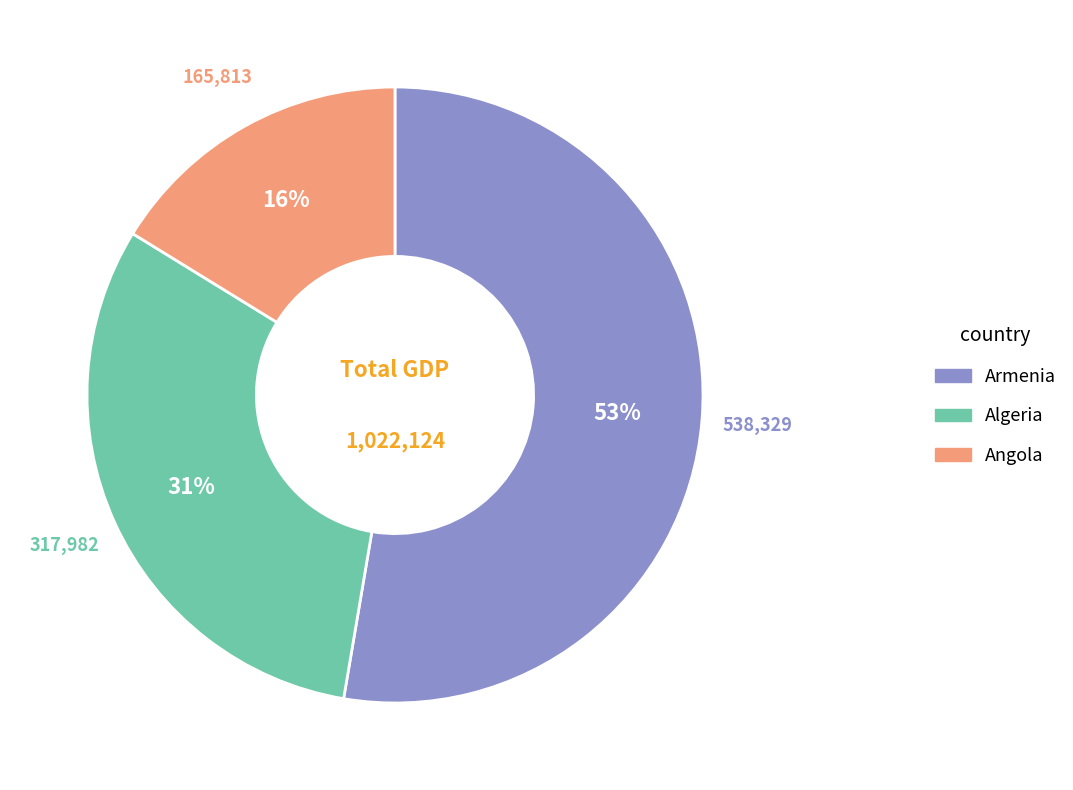

Is there any slice that represents more than half of the pie?

Yes